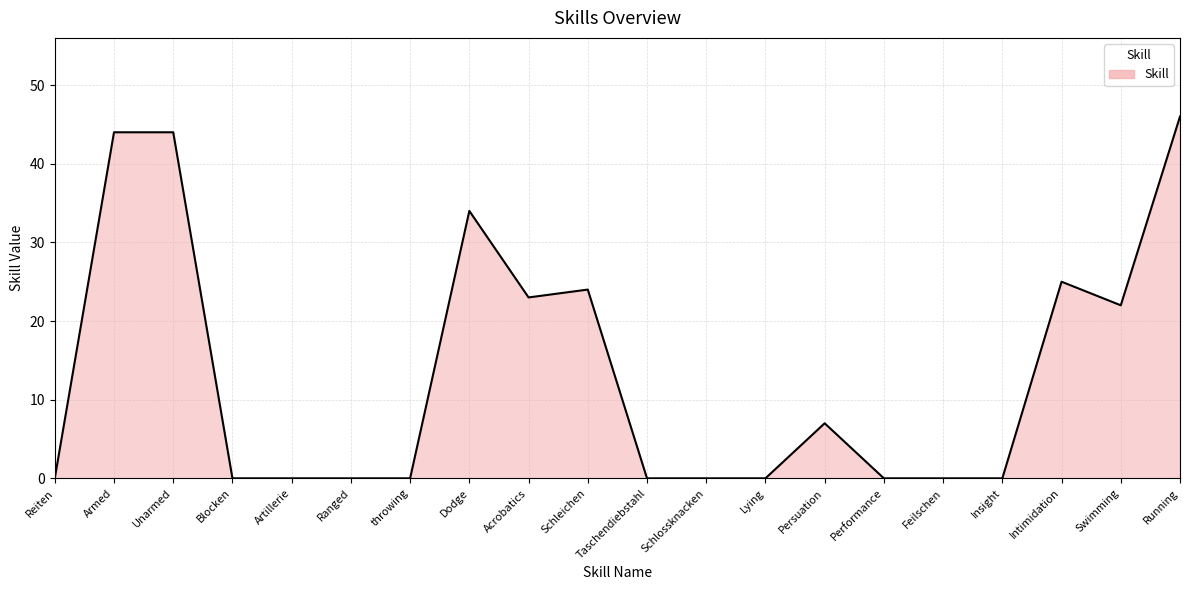

Count the number of data series in this chart.

1